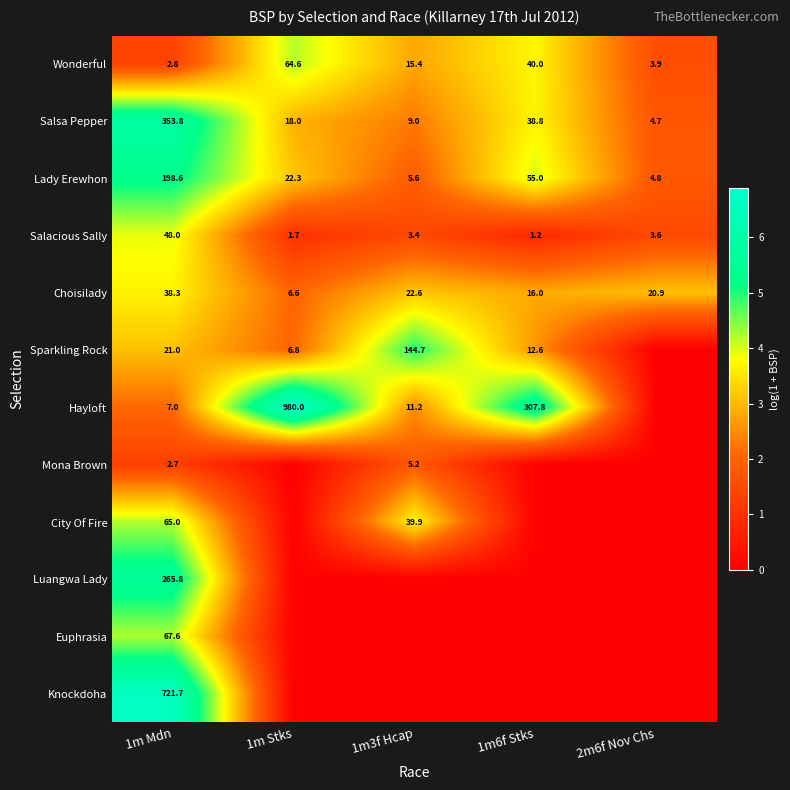

At which label does Wonderful reach its minimum?

1m Mdn